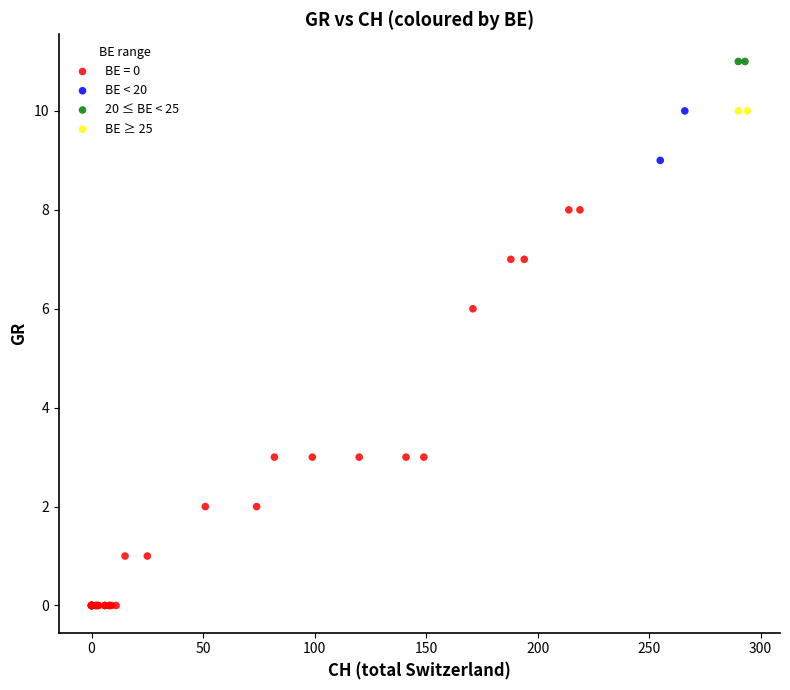

What are all the series names shown in the legend?

BE = 0, BE < 20, 20 ≤ BE < 25, BE ≥ 25